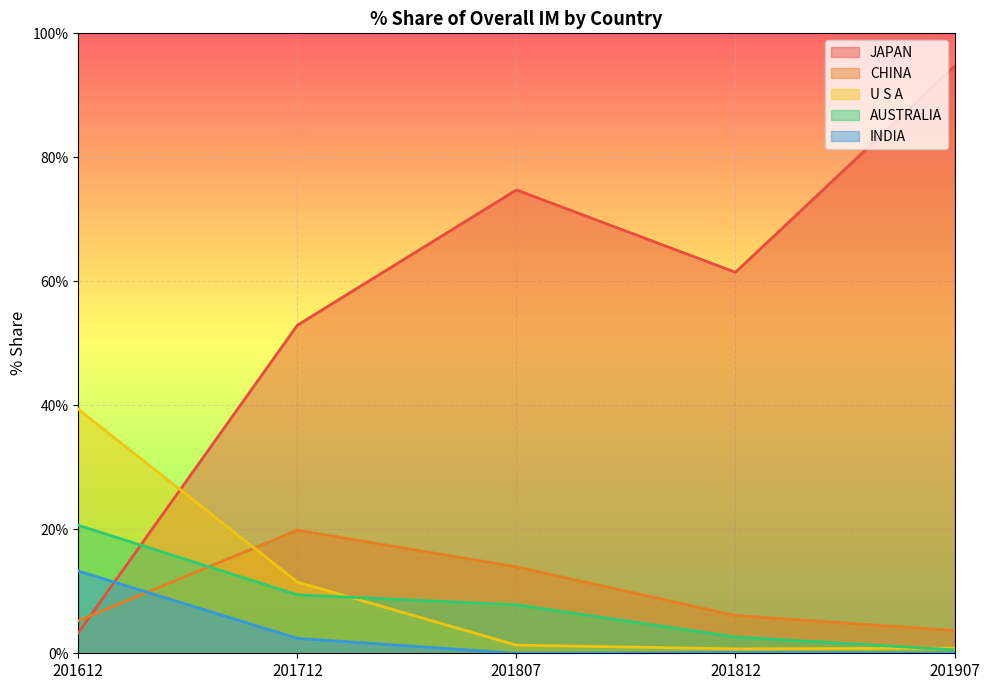

Between 201712 and 201612, which is larger?

201712